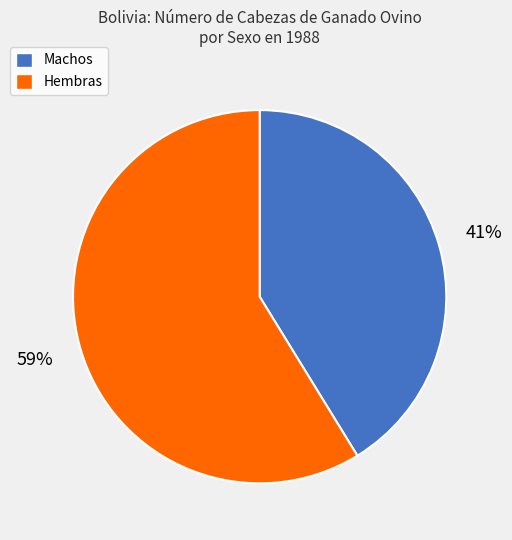

Is it true that Machos is 48% of the pie?

False